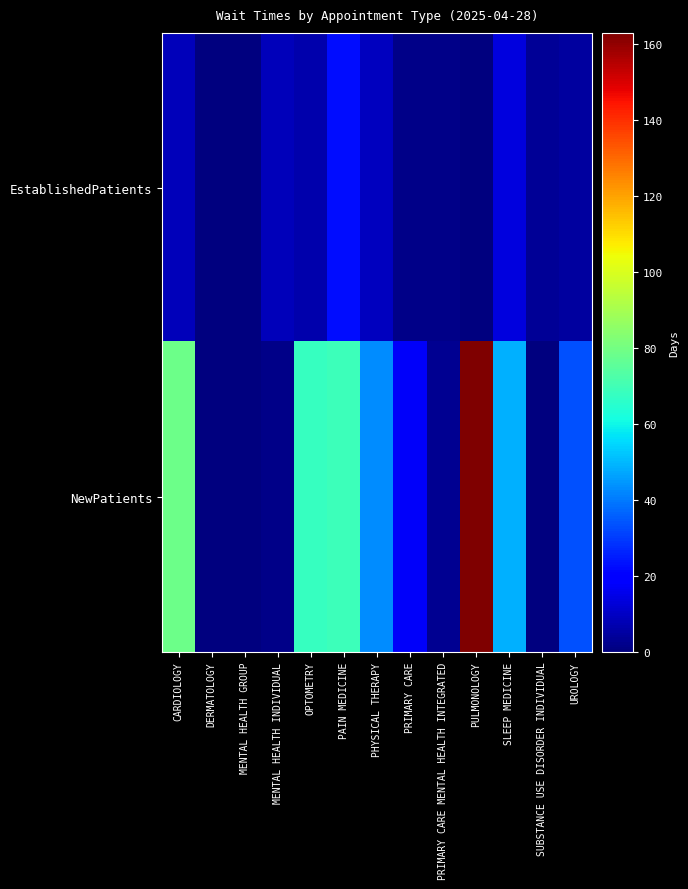

Which series has the largest range (max minus min)?

NewPatients